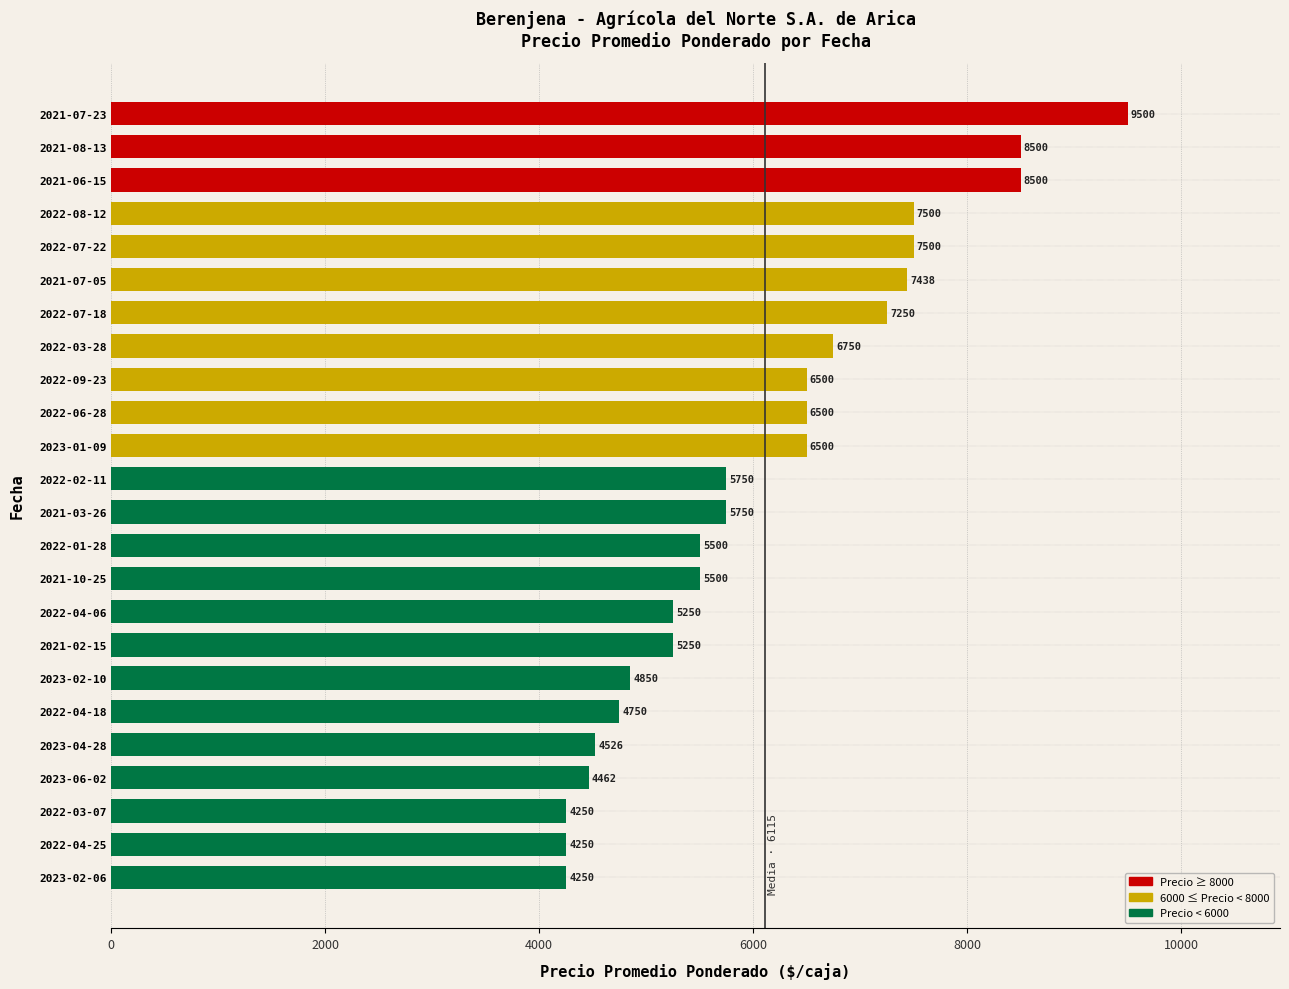

Read the value at 2022-04-18, to the nearest 10.

4750